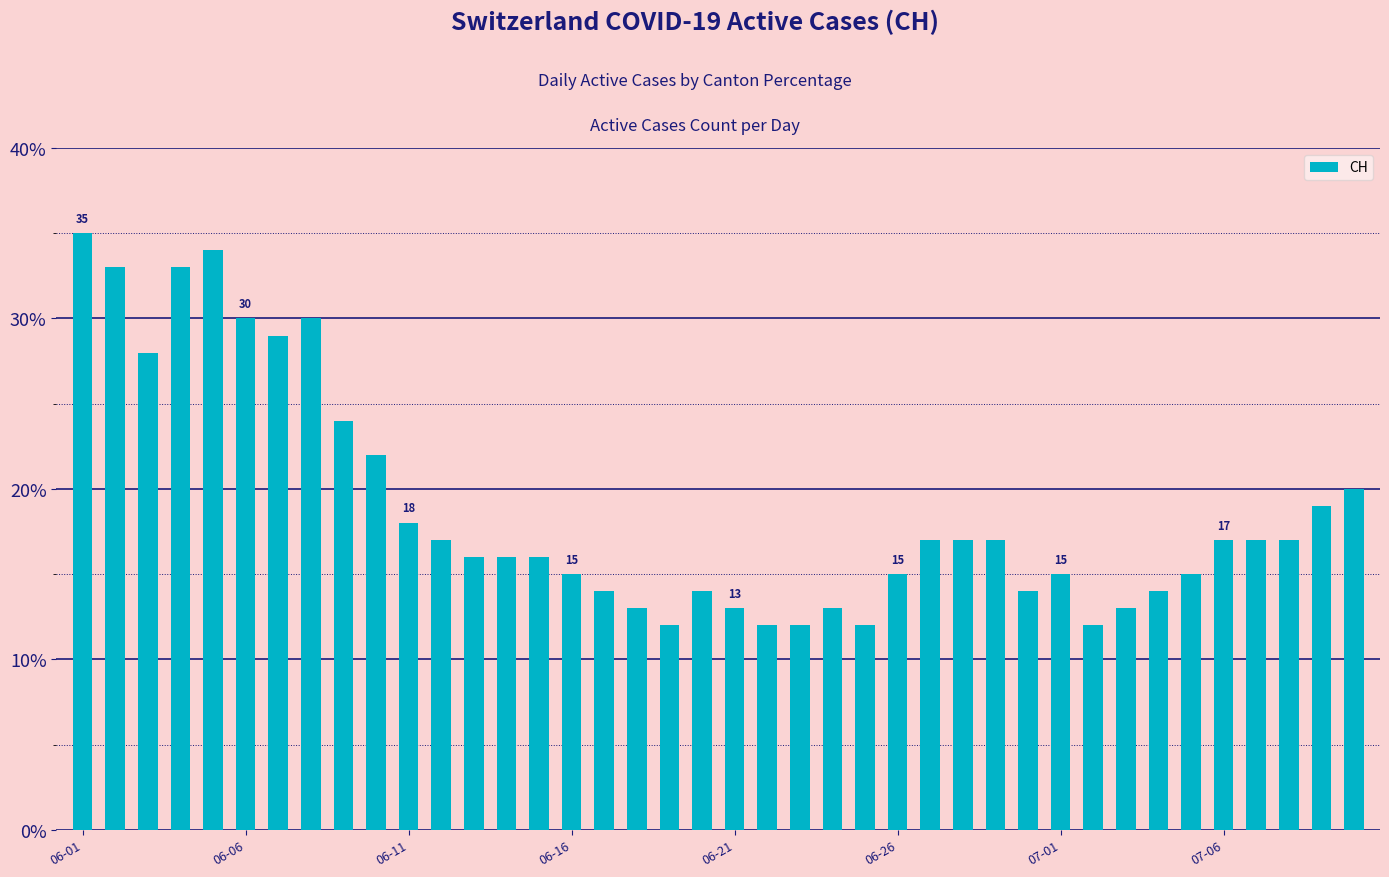

What is the maximum value shown in the chart?

35